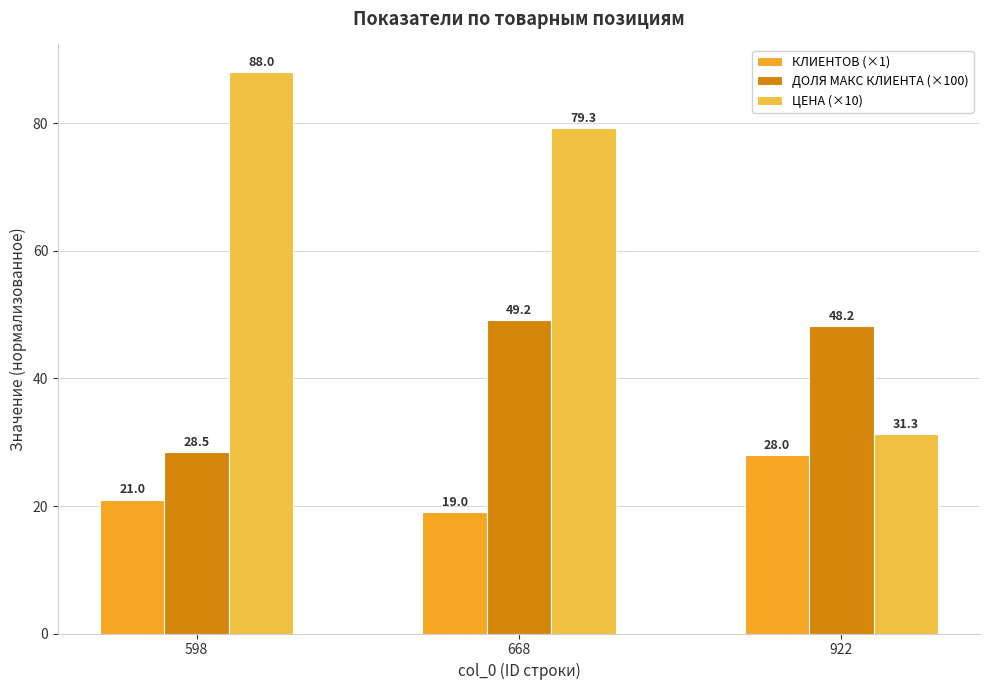

Reading left to right, list all the values displayed in this chart.

КЛИЕНТОВ (×1): 21.0	19.0	28.0
ДОЛЯ МАКС КЛИЕНТА (×100): 28.5	49.2	48.2
ЦЕНА (×10): 88.0	79.3	31.3